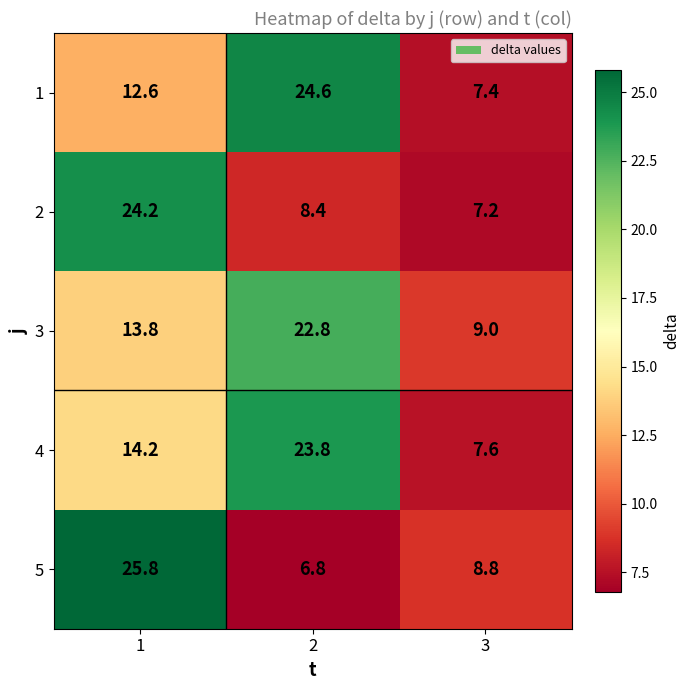

Rank the series by their maximum value, from highest to lowest.

5, 1, 2, 4, 3